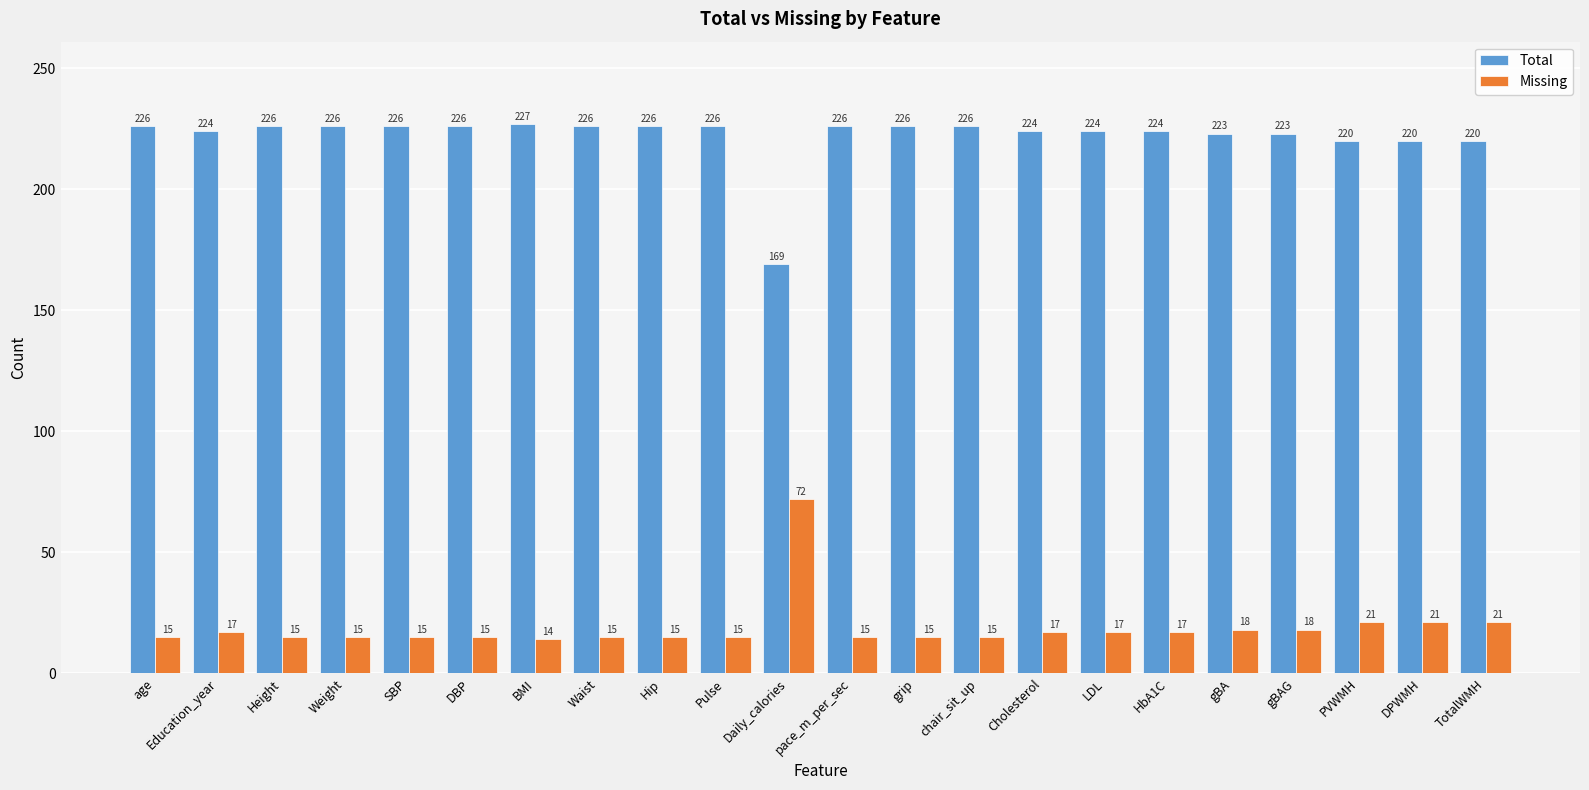

The value of Total at Height is 318. True or false?

False